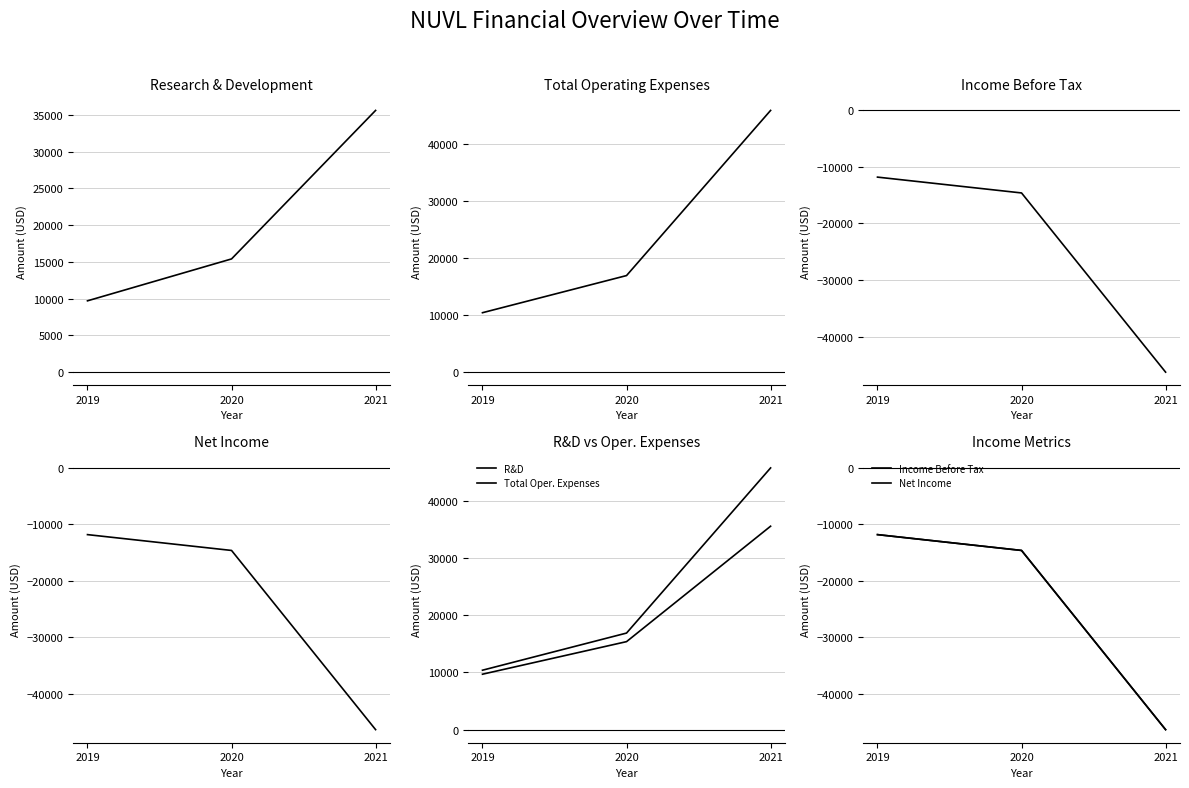

The value of R&D at 2019 is 13870. True or false?

False